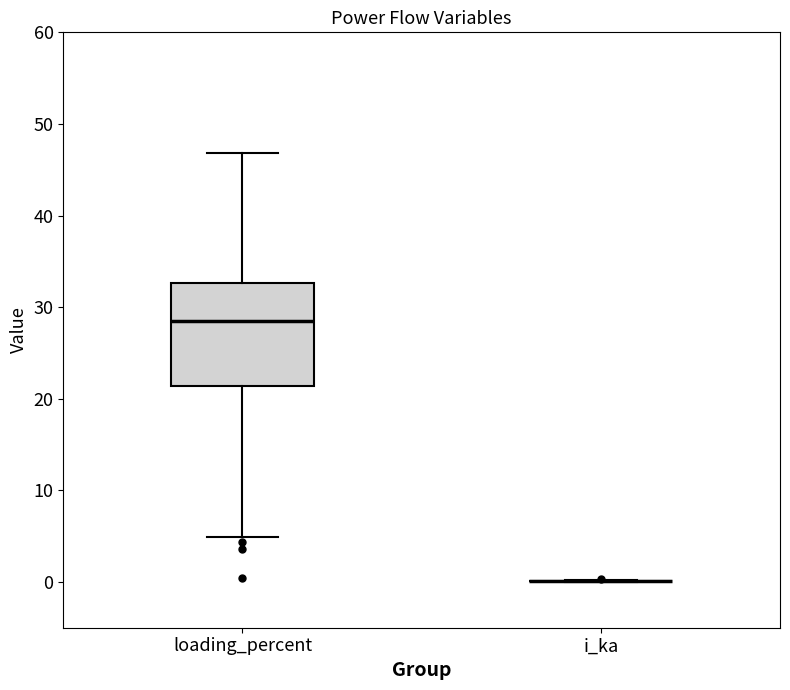

Reading left to right, transcribe this box plot: for each box, give where its median line is, the range the box spans, and where its two whiskers end, as read against the y-axis. The values are not printed on the chart, so give them approximately, as read against the axis.

loading_percent: median 28, box 21 to 33, whiskers 5 to 47
i_ka: box collapsed to a line at 0, whiskers 0 to 0